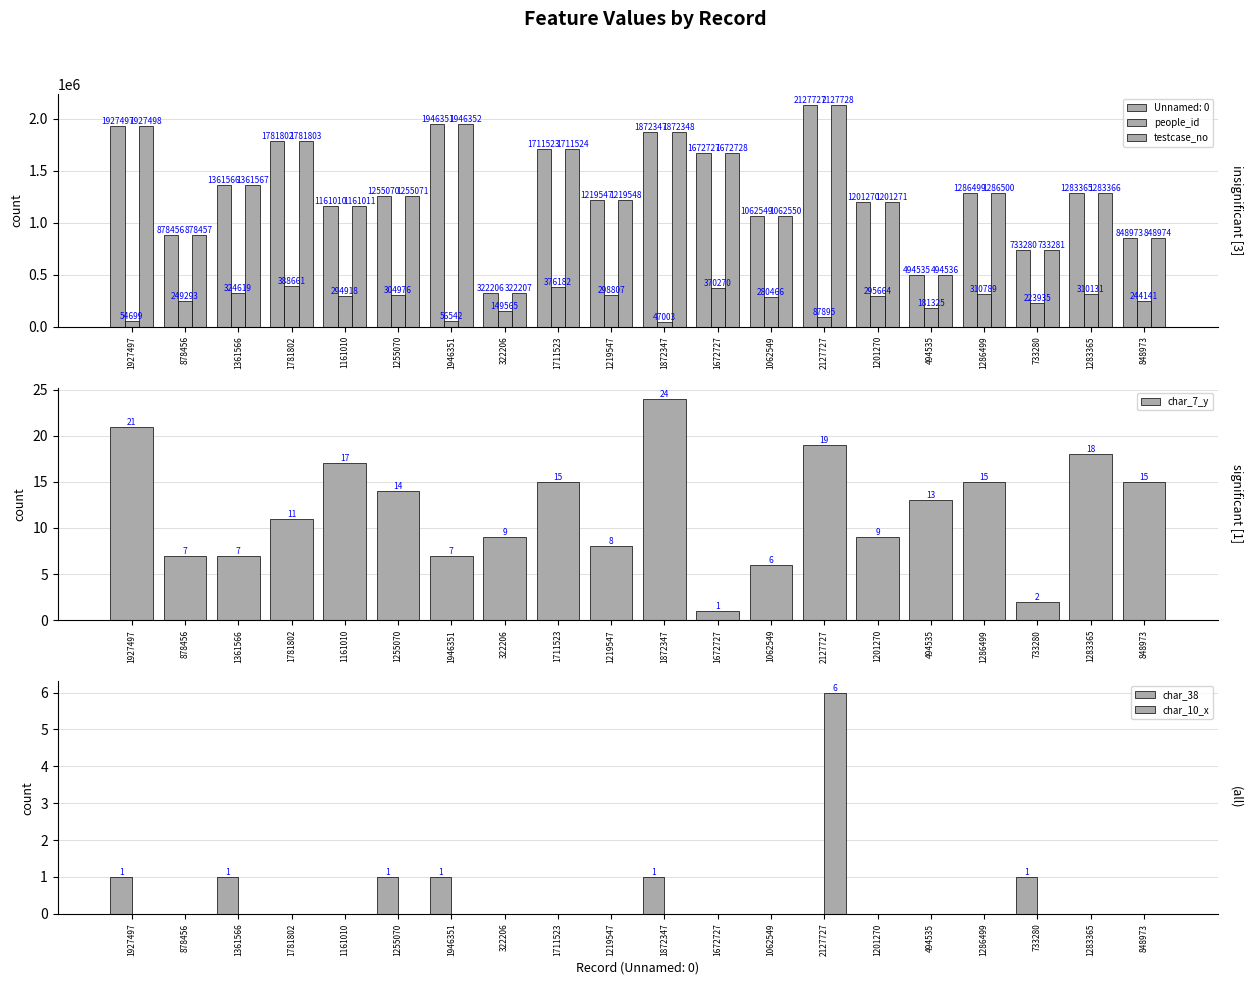

List the series in order of their peak value, highest first.

testcase_no, people_id, char_7_y, char_10_x, char_38